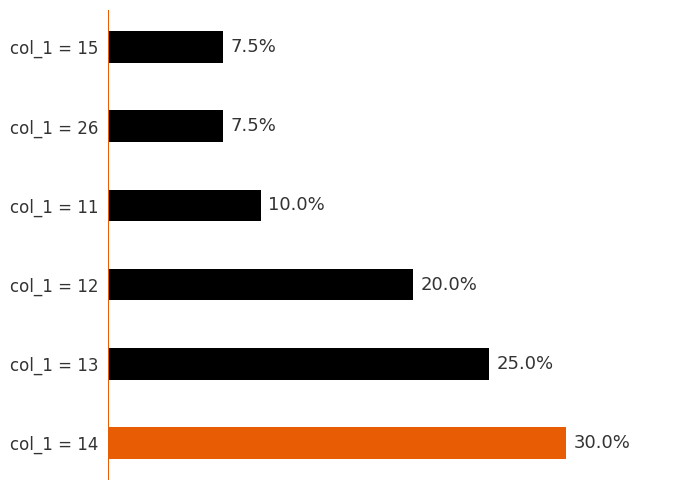

At which category does the chart reach its peak across all series?

col_1 = 14